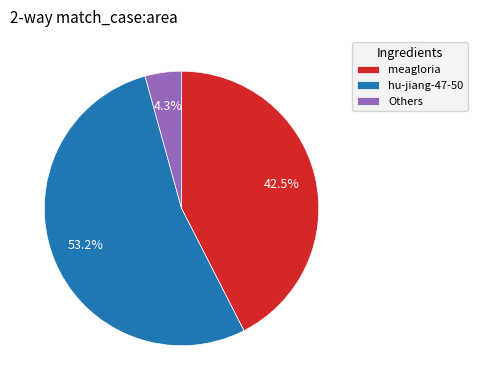

Rank the categories by value from lowest to highest.

Others, meagloria, hu-jiang-47-50